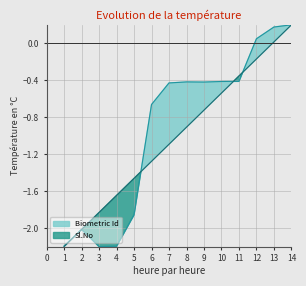

What is the average value of the Sl.No series?

-1.0